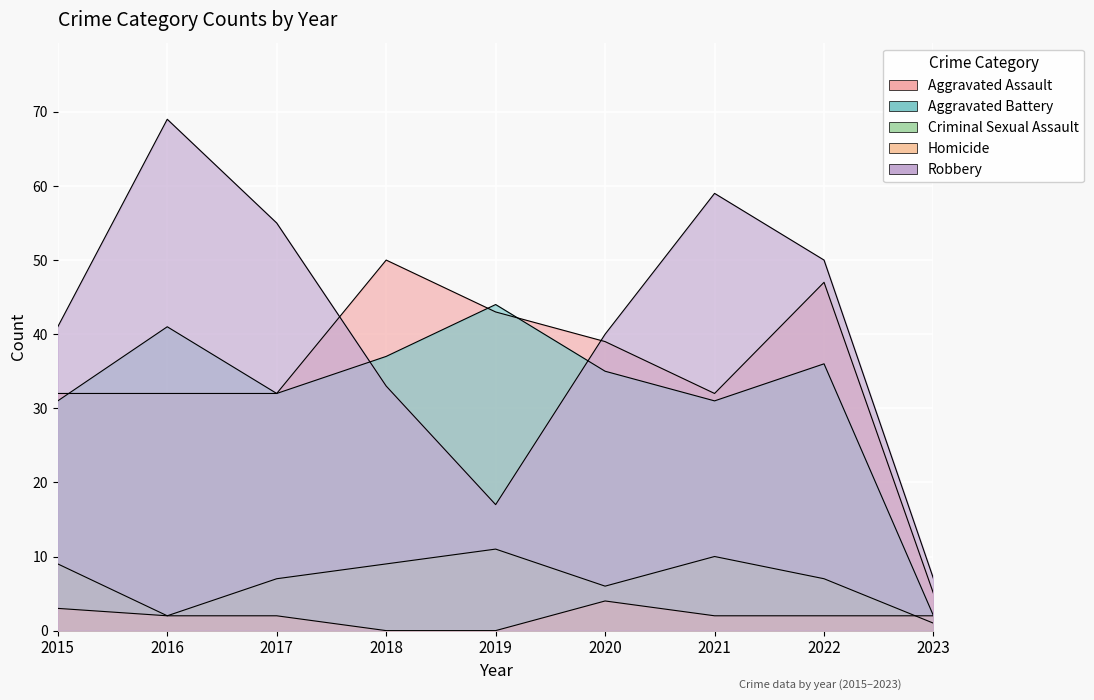

What is the difference between the highest and lowest values at 2023?

6